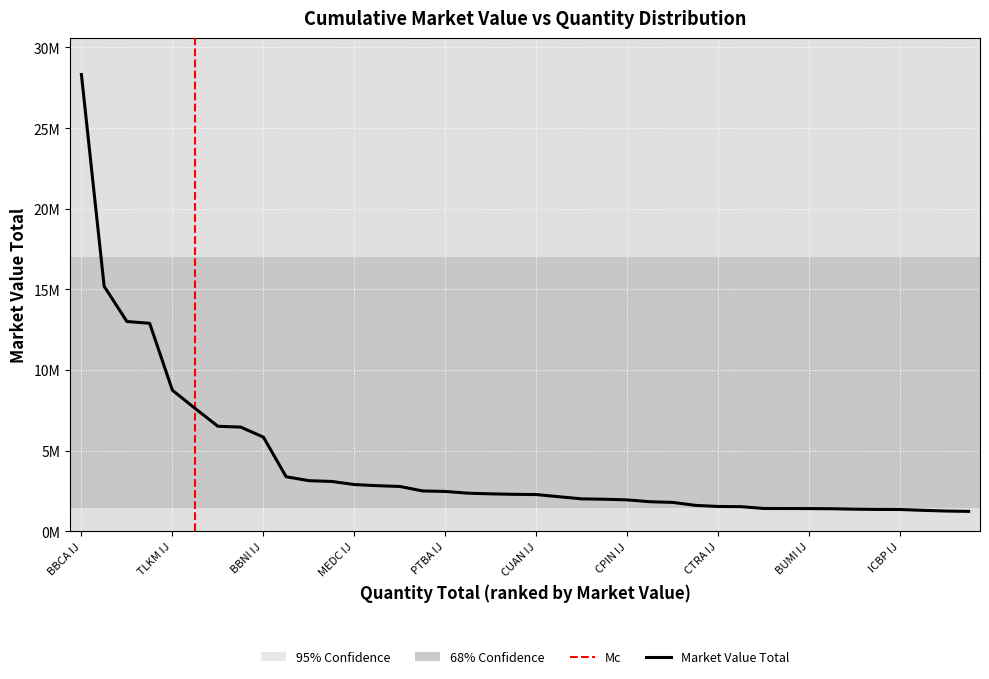

True or false: the data shows 471984.0 at KLBF IJ.

False